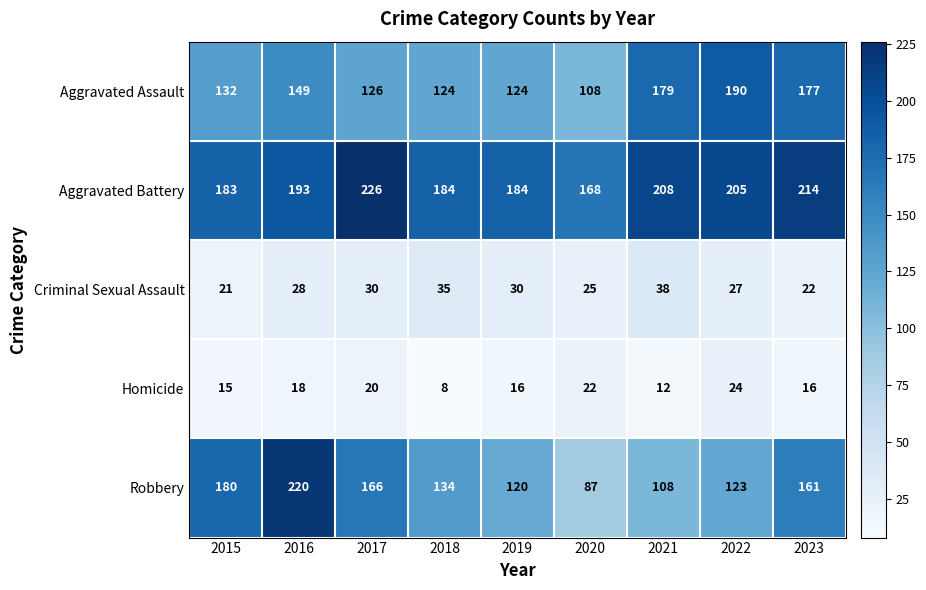

What is the sum of all Homicide values?

151